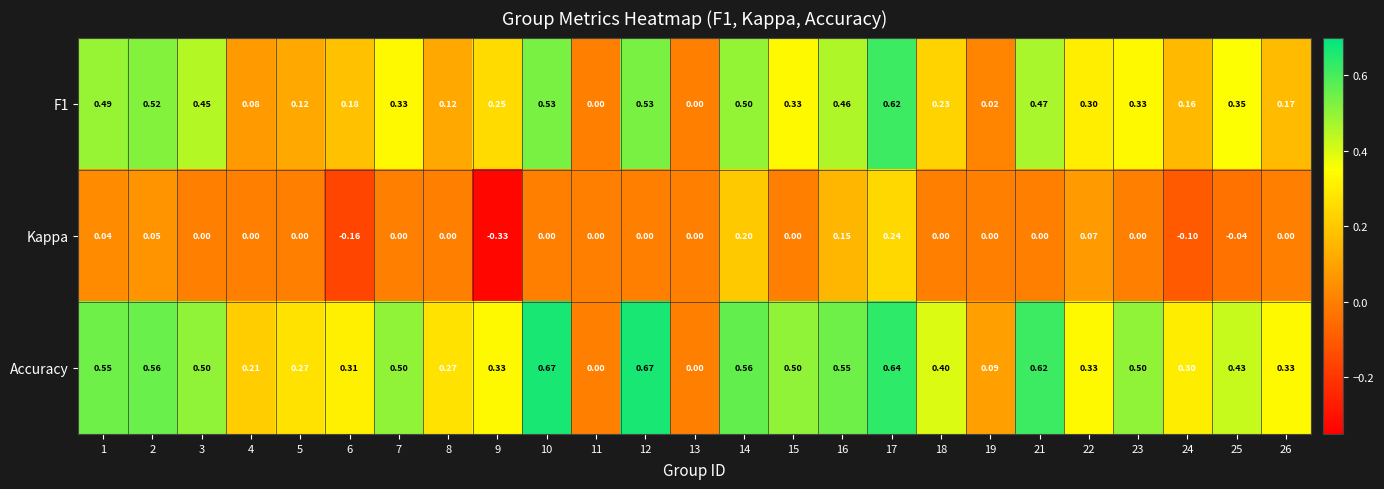

Is the value of F1 at 24 greater than the value of Accuracy at 3?

No